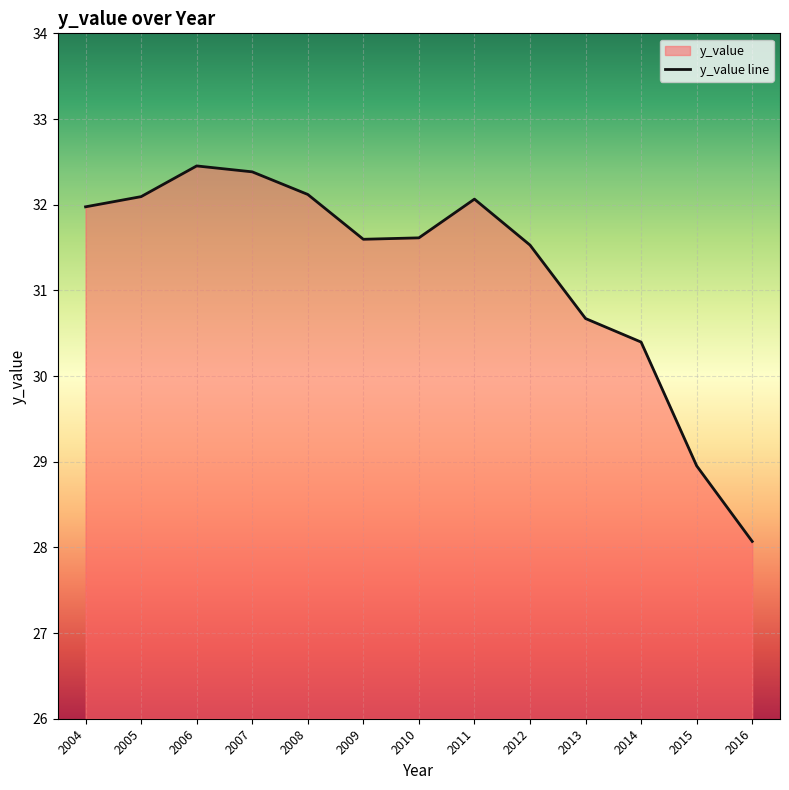

Which label corresponds to the smallest value in the chart?

2016